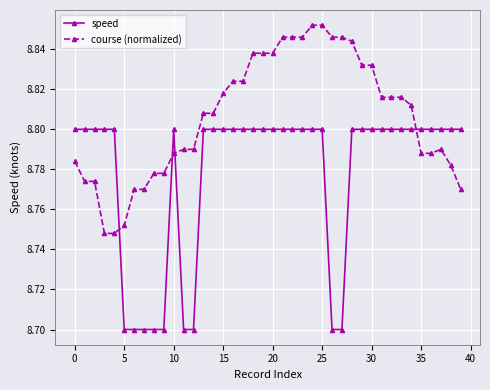

True or false: speed and course (normalized) cross at least once.

True